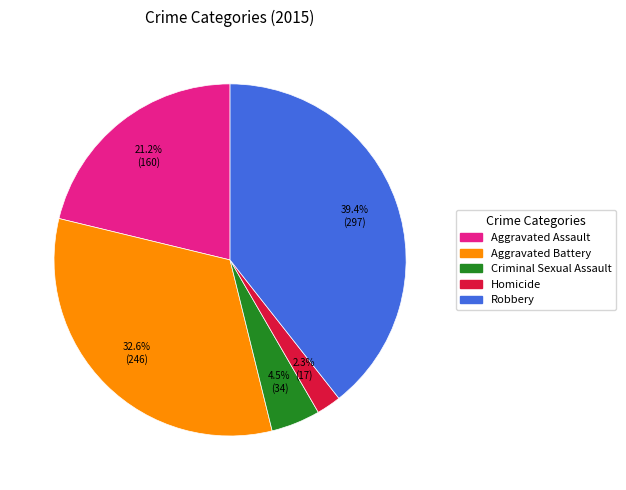

How many segments does this pie chart have?

5